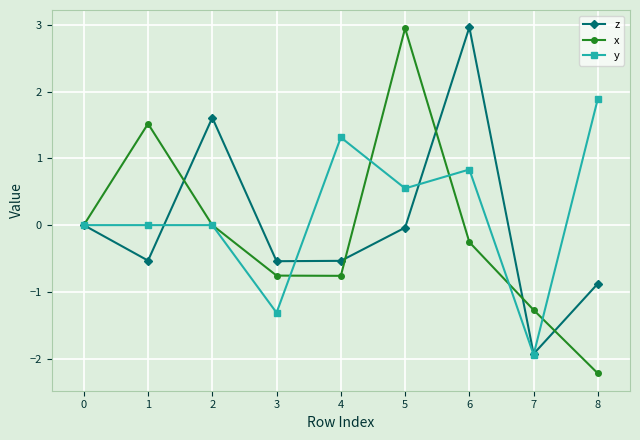

What is the total value across all series at 7?

-5.1